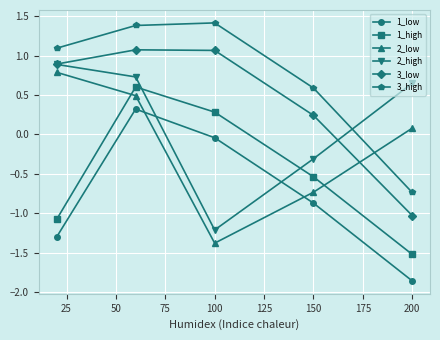

True or false: 1_high has more than 1 interior local peaks.

False